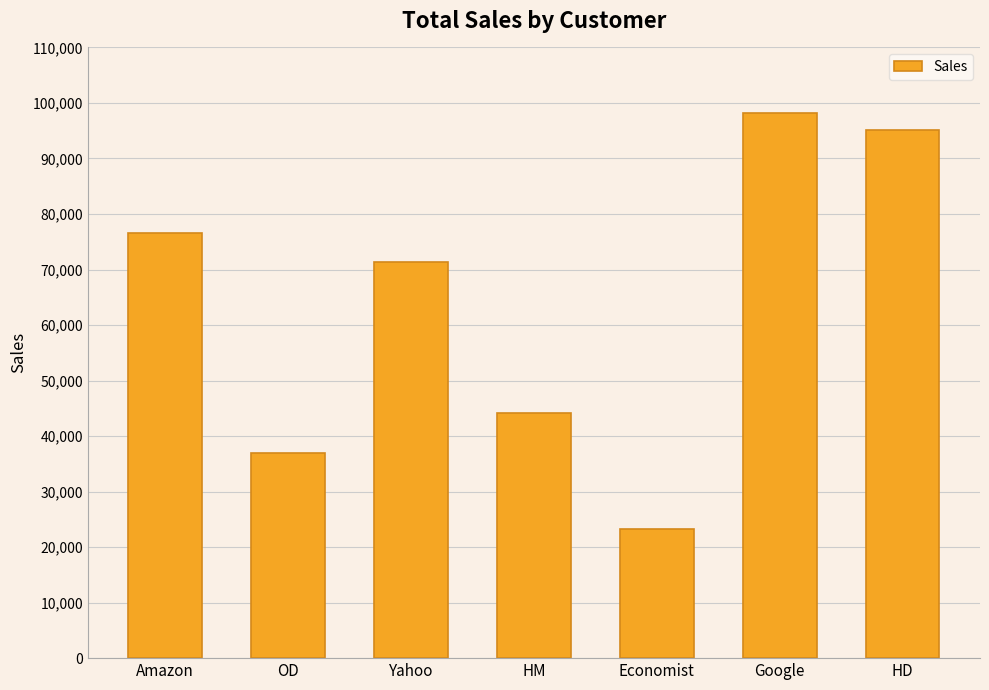

What is the difference between the maximum and minimum values?

75040